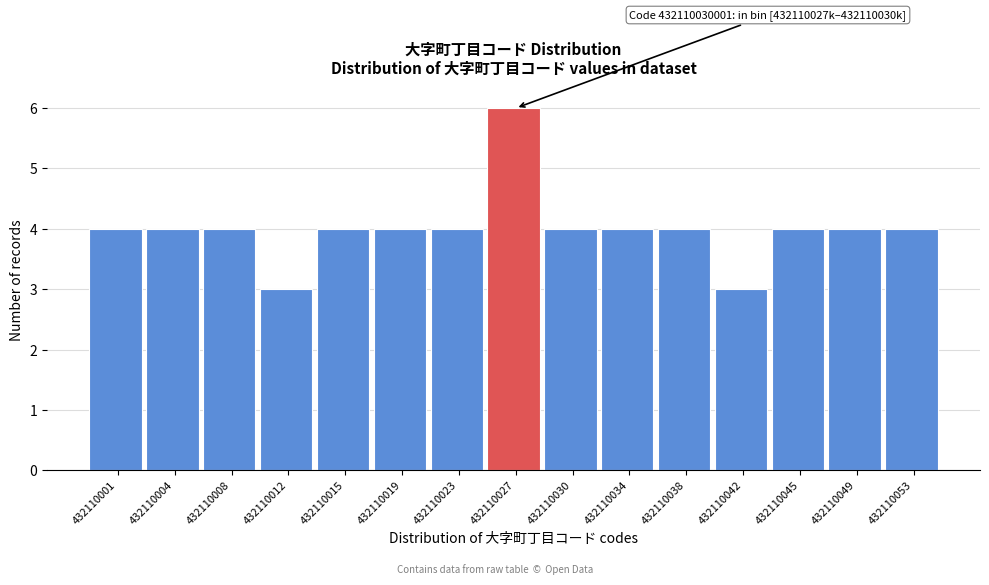

Reading left to right, extract all data points from this chart.

4	4	4	3	4	4	4	6	4	4	4	3	4	4	4